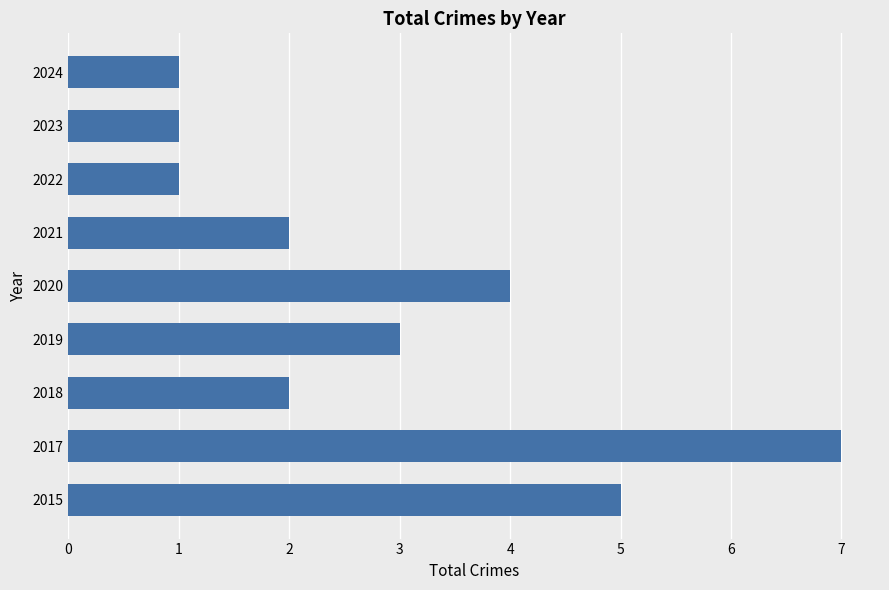

At which label is the value closest to 4?

2020